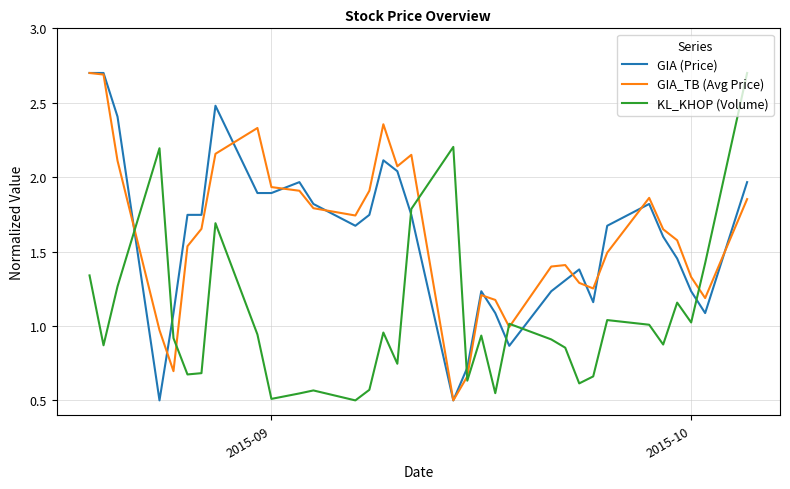

What is the maximum value for GIA (Price)?

2.7